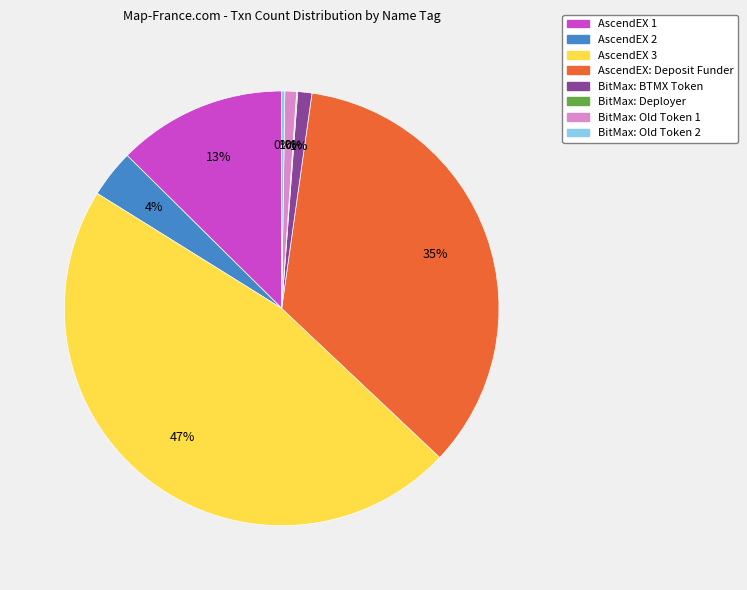

To the nearest percent, what is the average slice percentage?

12%